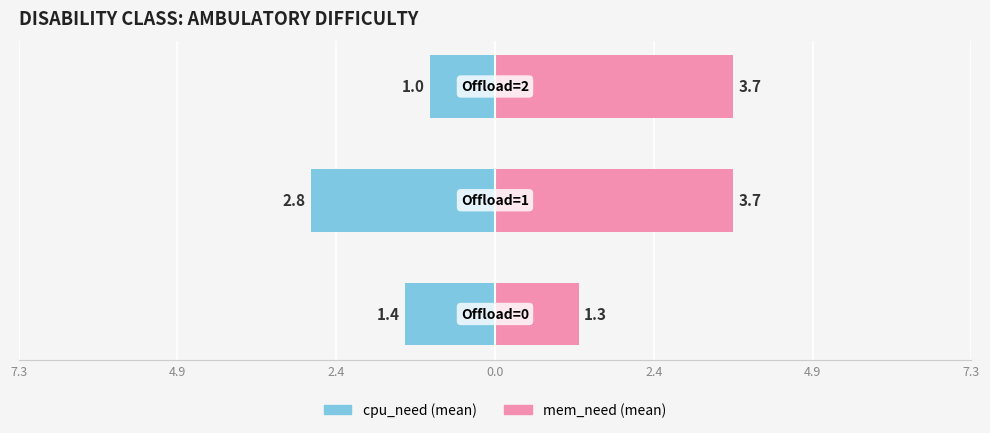

At how many categories does at least one series exceed 2?

2